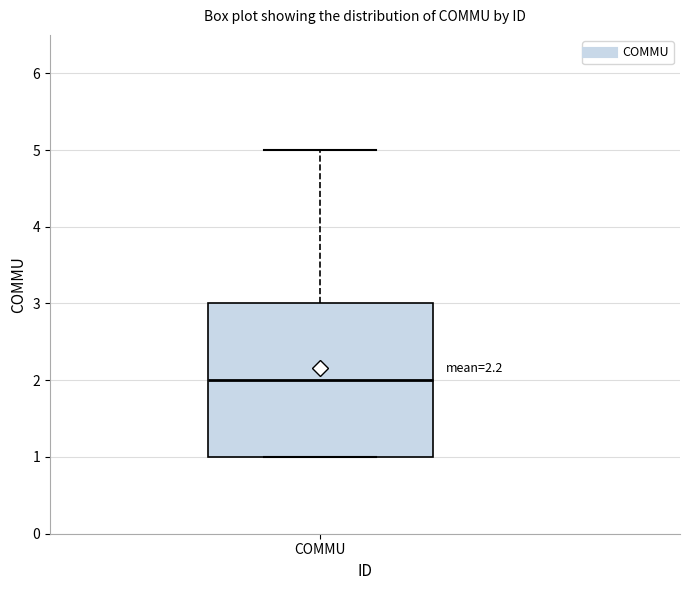

Read this box plot against the y-axis: the position of the median line, the range covered by the box, and the ends of both whiskers. The values are not printed on the chart, so give them approximately, as read against the axis.

median 2, box 1 to 3, whiskers 1 to 5